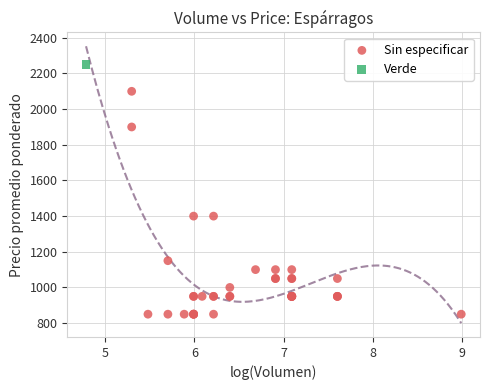

What are all the series names shown in the legend?

Sin especificar, Verde